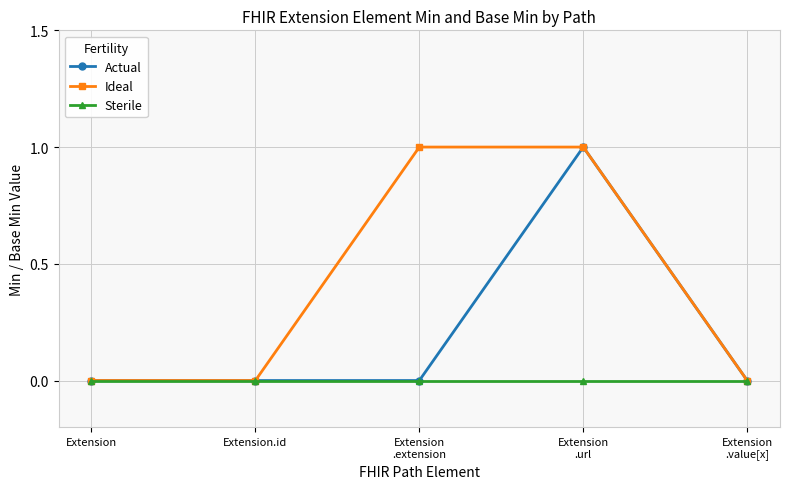

What are all the series names shown in the legend?

Actual, Ideal, Sterile